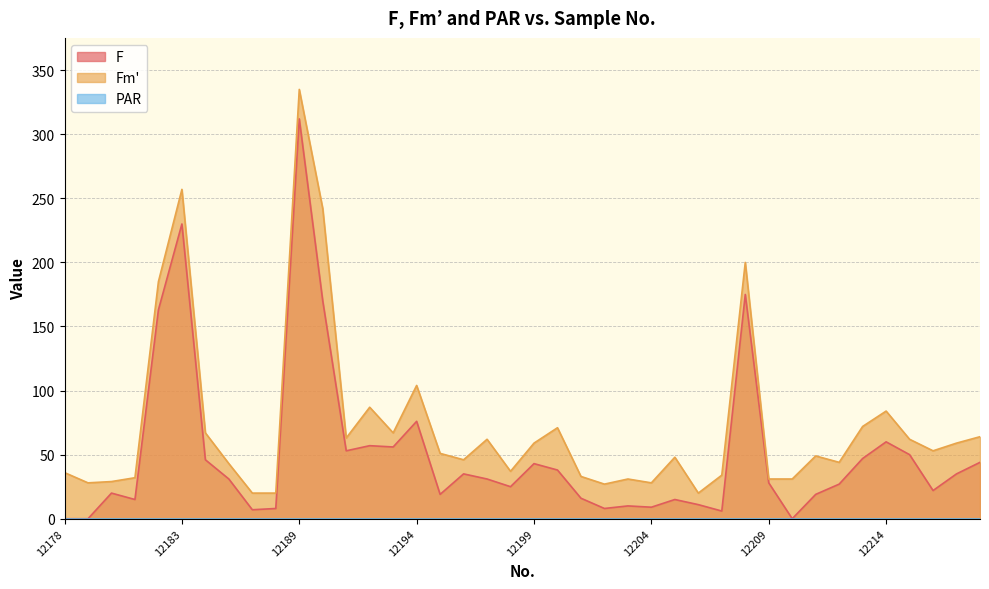

At which category does the chart reach its peak across all series?

12189